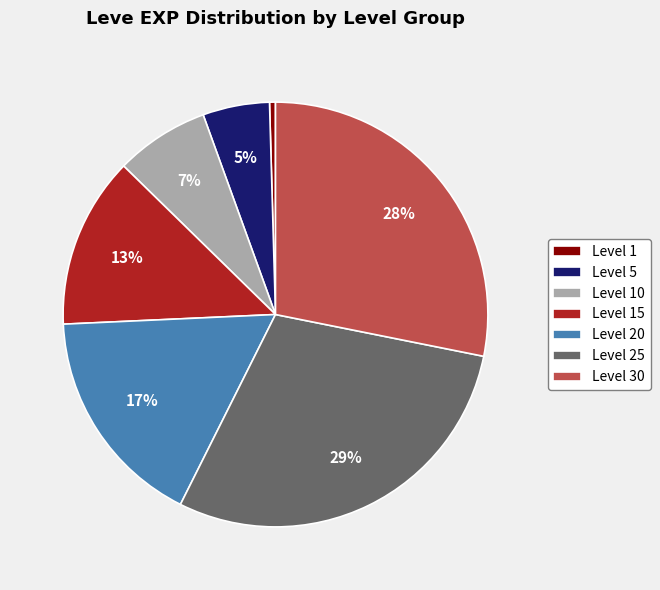

Count the number of slices in the pie.

7